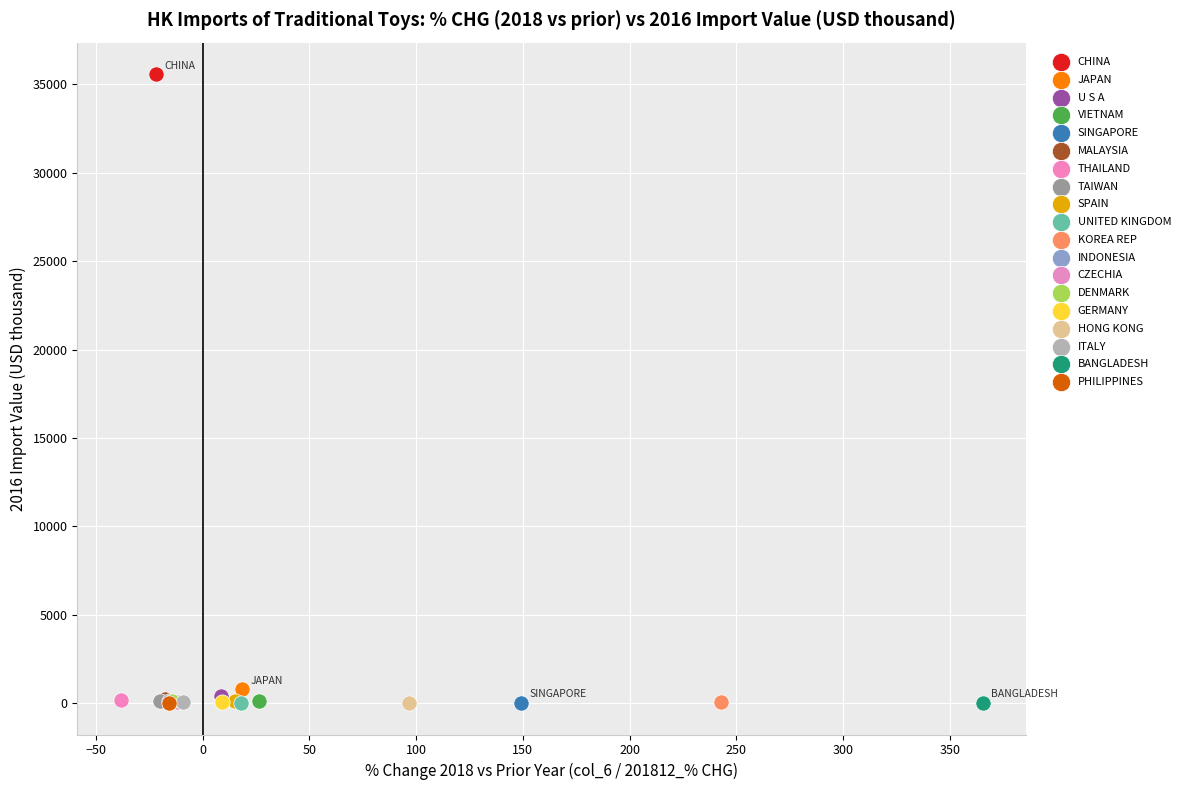

What are all the series names shown in the legend?

CHINA, JAPAN, U S A, VIETNAM, SINGAPORE, MALAYSIA, THAILAND, TAIWAN, SPAIN, UNITED KINGDOM, KOREA REP, INDONESIA, CZECHIA, DENMARK, GERMANY, HONG KONG, ITALY, BANGLADESH, PHILIPPINES